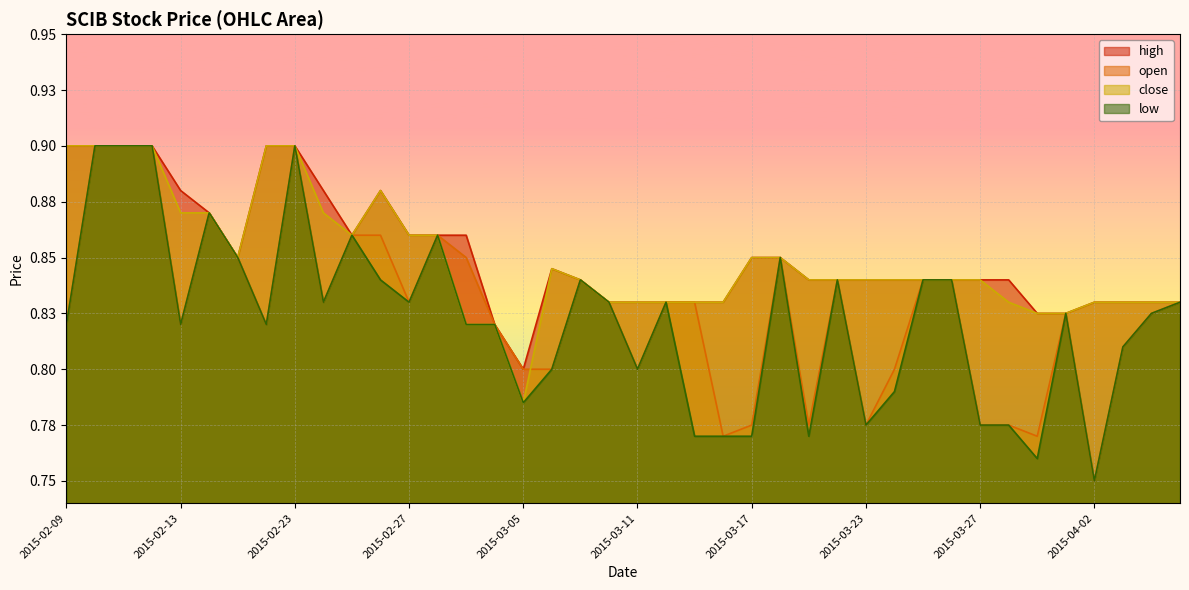

In low, how many points are higher than both neighbors (excluding endpoints)?

9